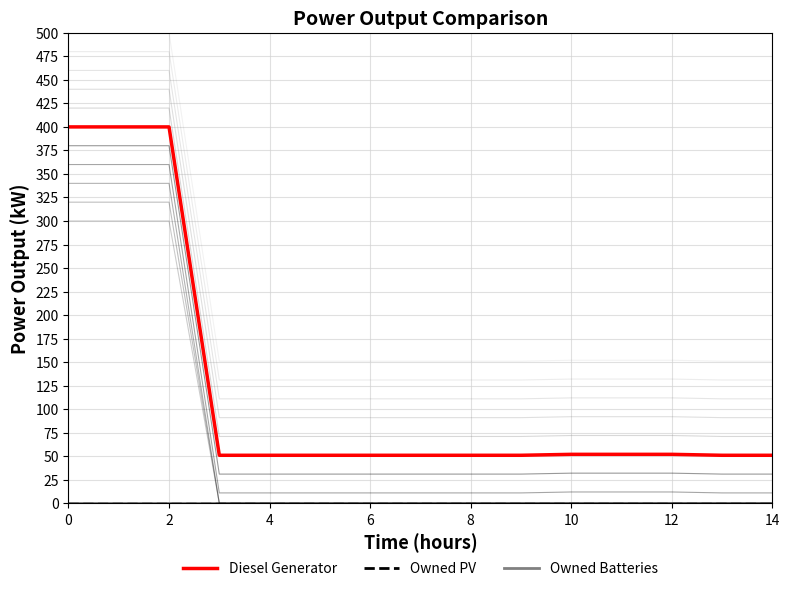

At how many categories does at least one series exceed 387?

3